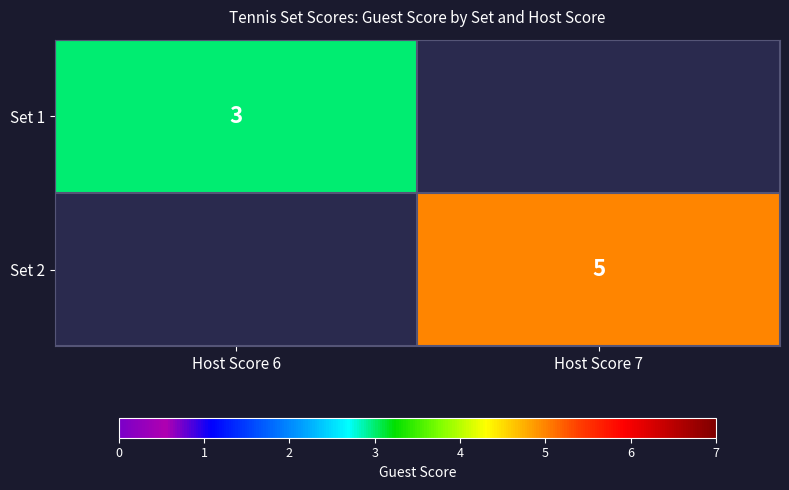

Is it true that Set 2 equals 2.0 at Host Score 7?

False